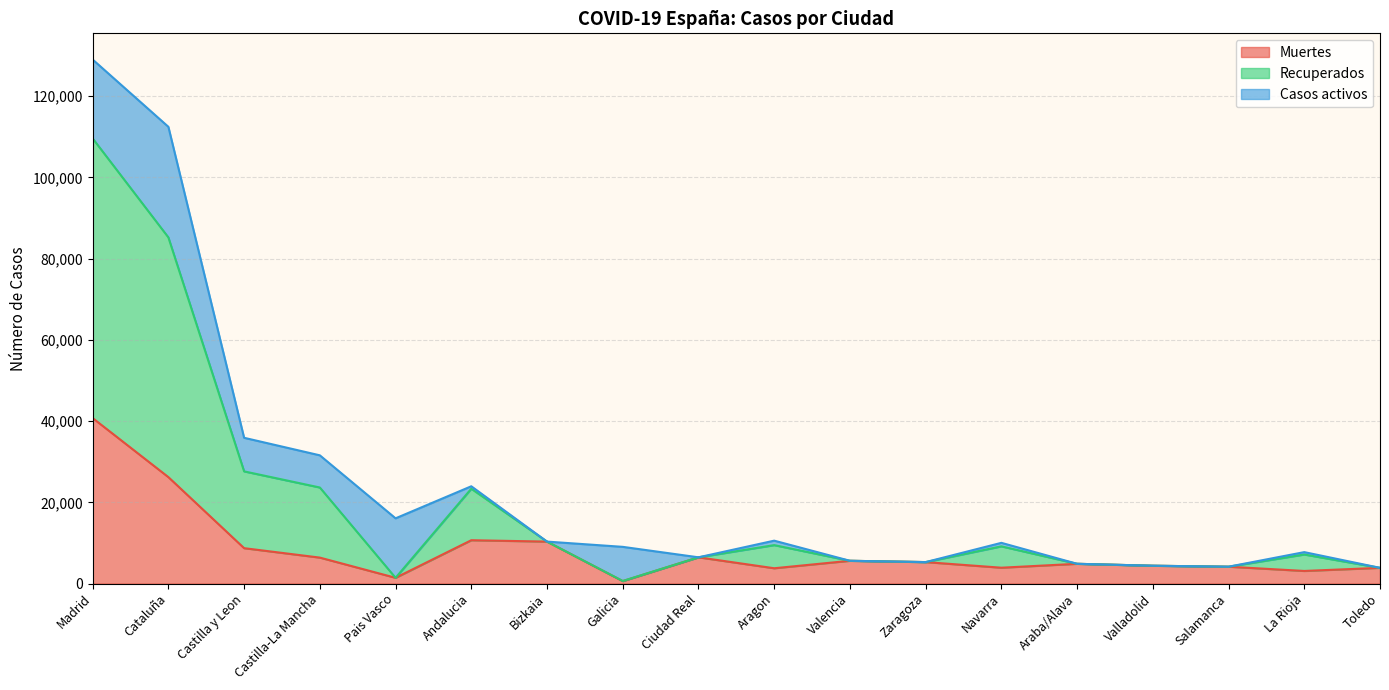

How many data points in Muertes are above 5287?

8